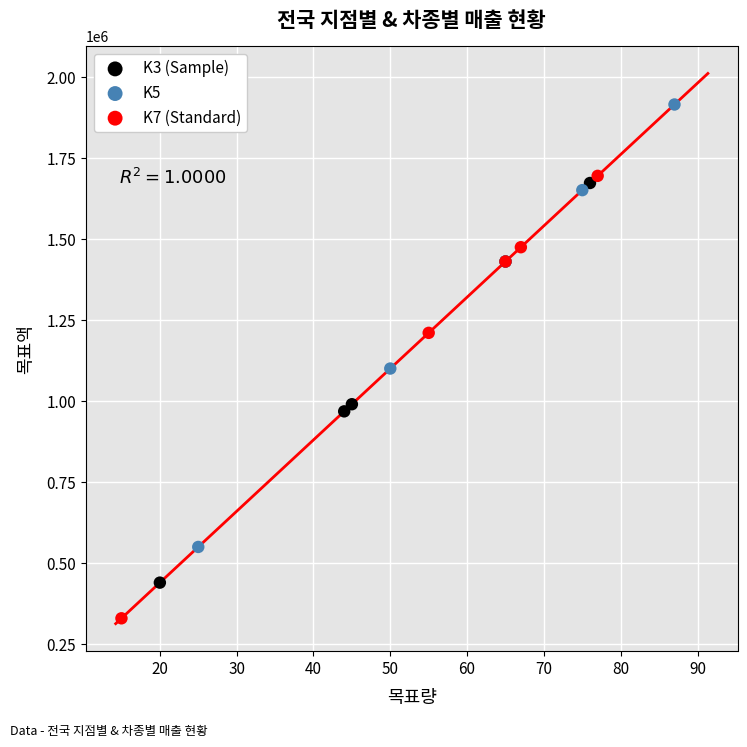

Which series reaches the maximum Y coordinate?

K5